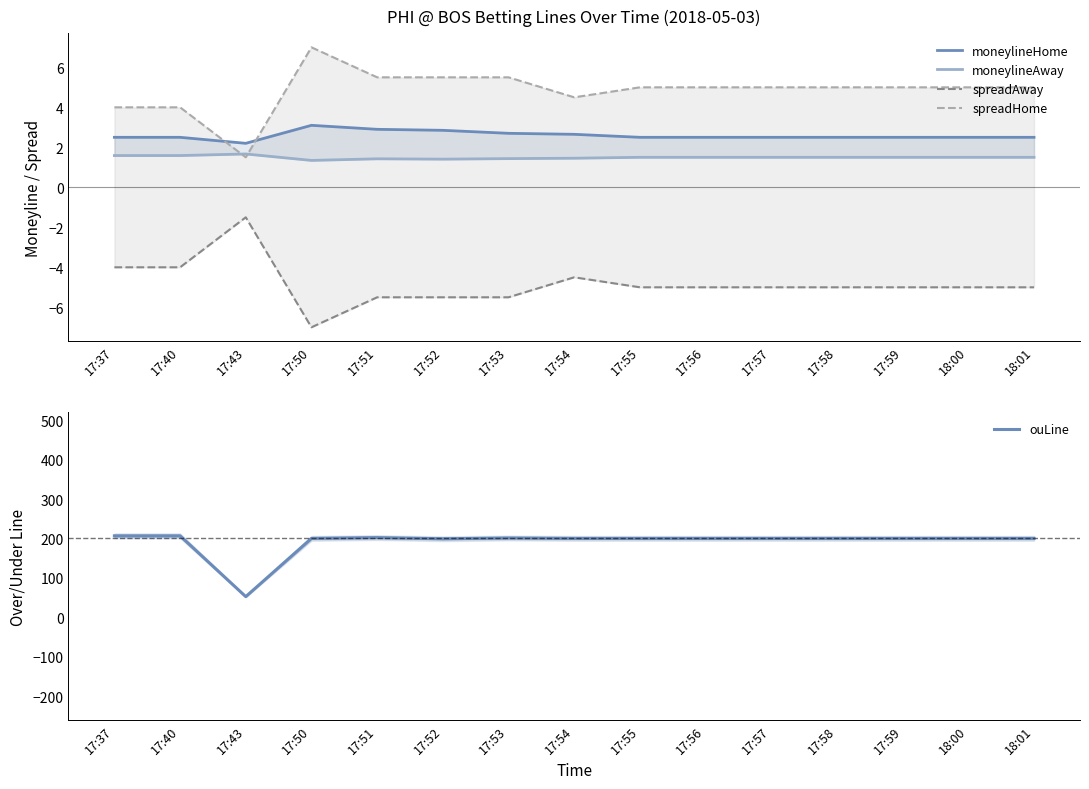

Reading left to right, what are all the values shown in this chart?

moneylineHome: 2.5	2.5	2.2	3.1	2.9	2.9	2.7	2.6	2.5	2.5	2.5	2.5	2.5	2.5	2.5
moneylineAway: 1.6	1.6	1.7	1.3	1.4	1.4	1.4	1.5	1.5	1.5	1.5	1.5	1.5	1.5	1.5
spreadAway: -4.0	-4.0	-1.5	-7.0	-5.5	-5.5	-5.5	-4.5	-5.0	-5.0	-5.0	-5.0	-5.0	-5.0	-5.0
spreadHome: 4.0	4.0	1.5	7.0	5.5	5.5	5.5	4.5	5.0	5.0	5.0	5.0	5.0	5.0	5.0
ouLine: 207.0	207.0	52.5	200.5	202.5	199.5	201.5	200.5	200.5	200.5	200.5	200.5	200.5	200.5	200.5